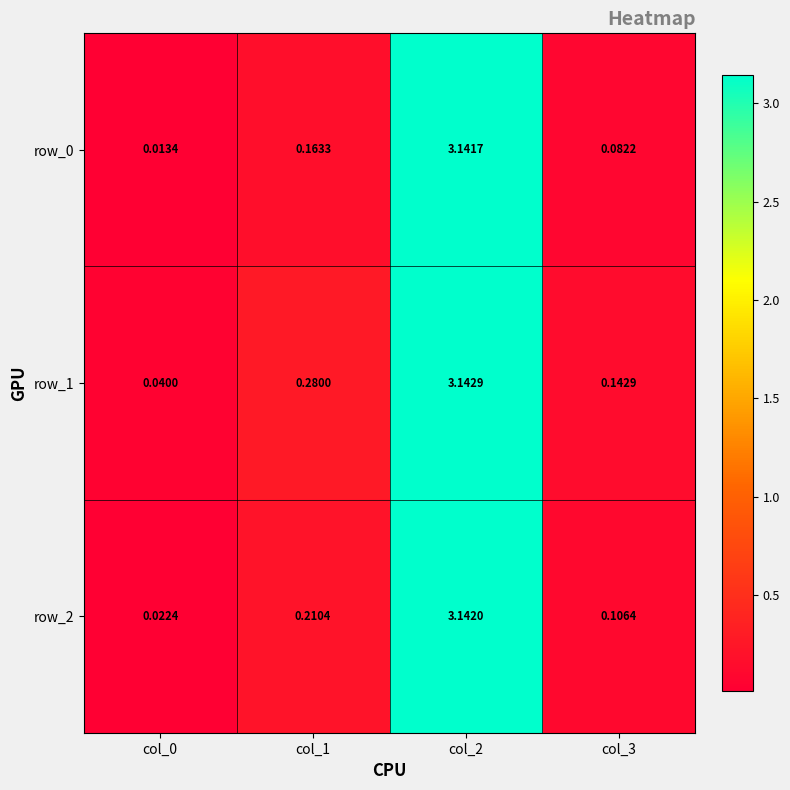

Which series has the largest total across all categories?

row_1